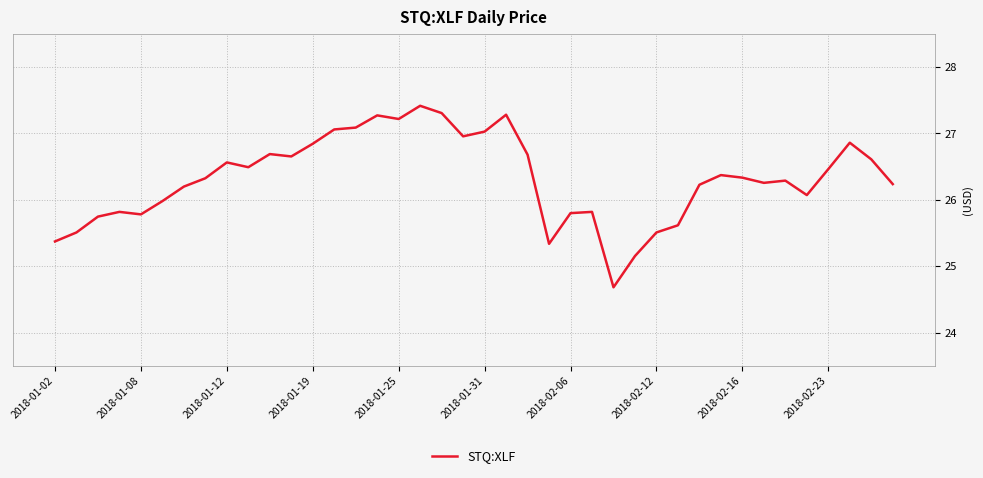

What is the minimum value shown in the chart?

24.7